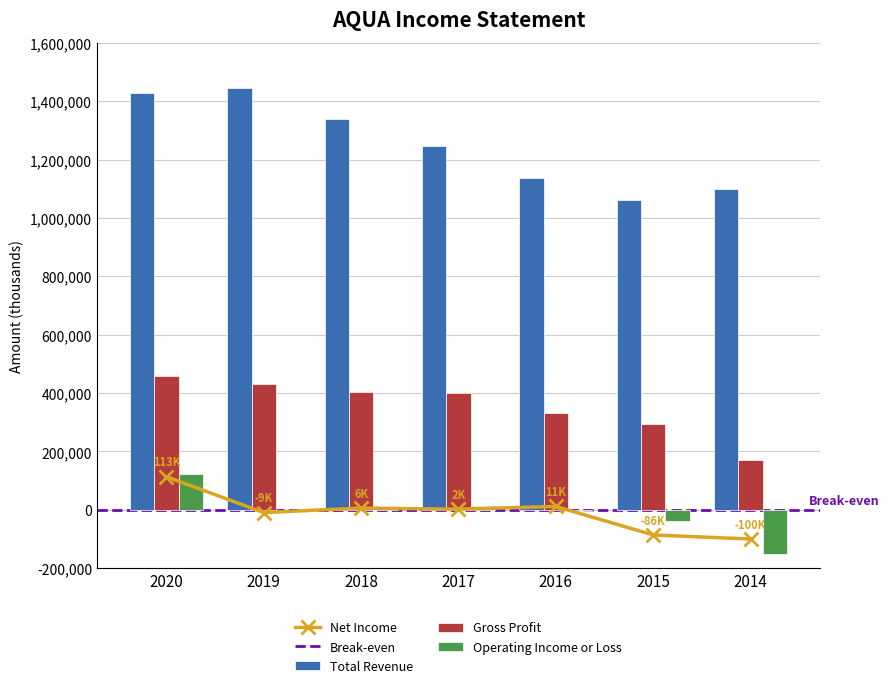

Which has a higher value, 2015 or 2019?

2019